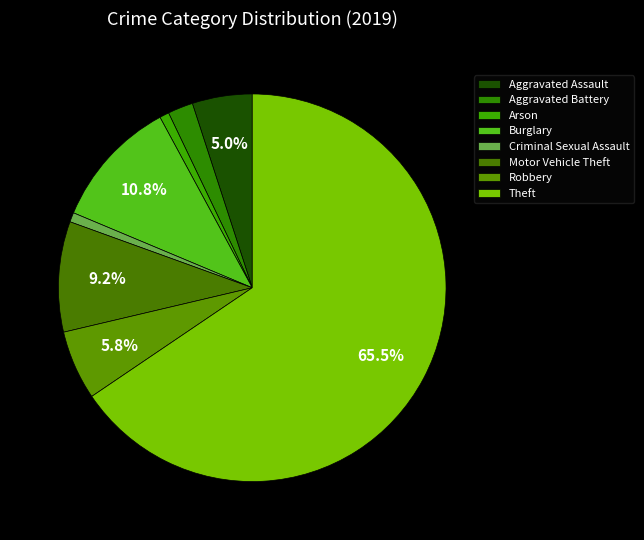

To the nearest percent, what percentage of the pie is Criminal Sexual Assault?

1%